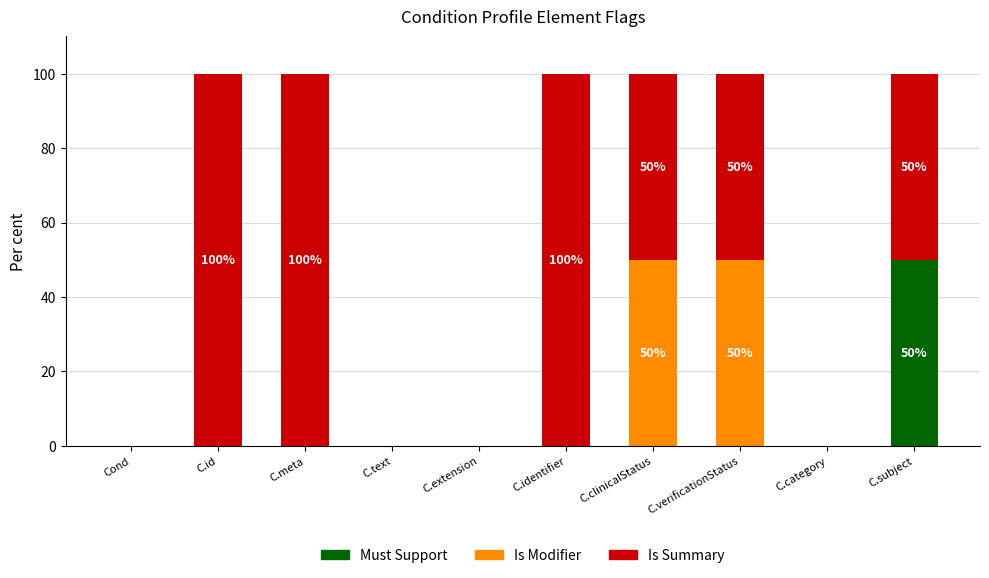

The value of Must Support at C.identifier is -23. True or false?

False